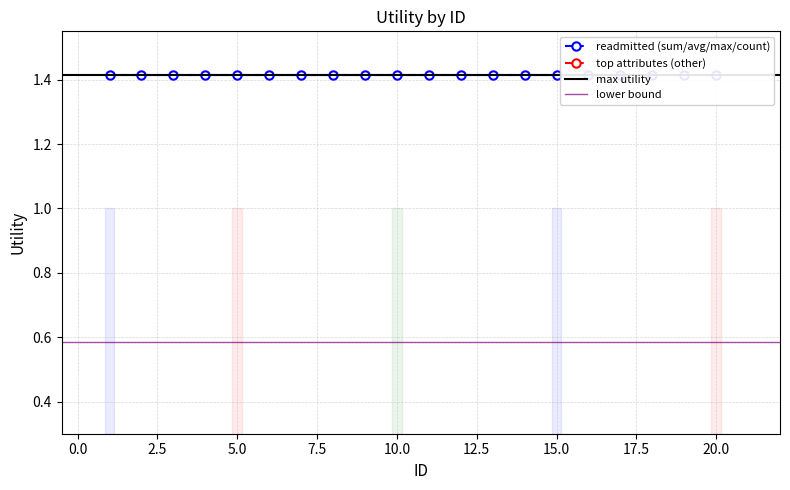

Reading left to right, extract all data points from this chart.

readmitted: 1=1.4	2=1.4	3=1.4	4=1.4	5=1.4	6=1.4	7=1.4	8=1.4	9=1.4	10=1.4	11=1.4	12=1.4	13=1.4	14=1.4	15=1.4	16=1.4	17=1.4	18=1.4	19=1.4	20=1.4
top attributes: 1=1.4	2=0.9	3=0.8	4=0.8	5=0.8	6=0.6	7=0.6	8=0.6	9=0.6	10=0.5	11=0.5	12=0.5	13=0.4	14=0.4	15=0.4	16=0.4	17=0.3	18=0.3	19=0.3	20=0.3